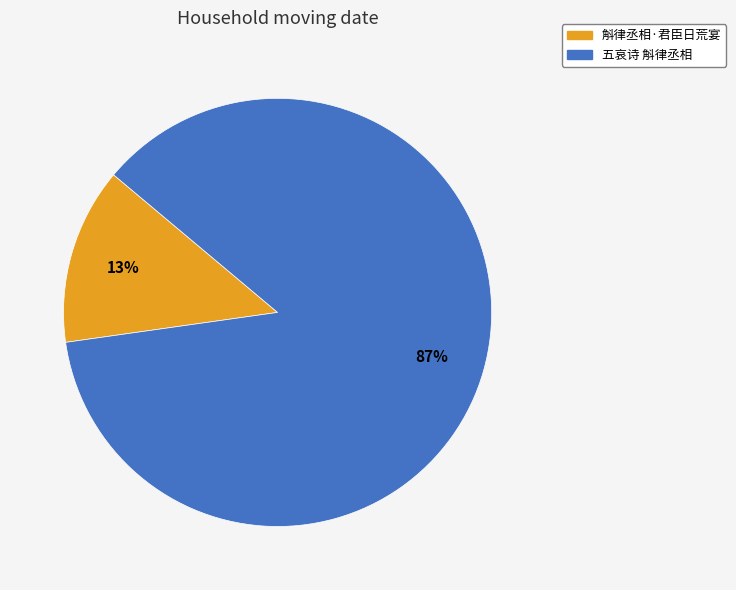

Is there any slice that represents more than half of the pie?

Yes